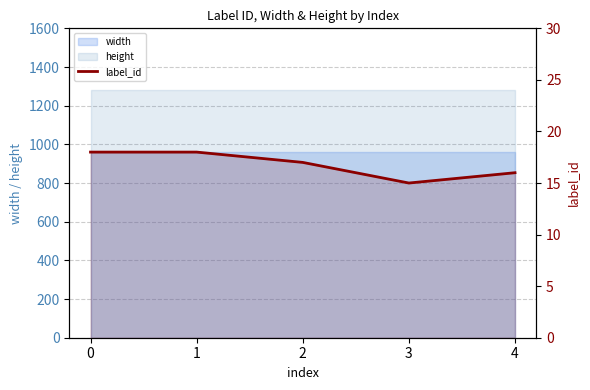

True or false: there are more than 2 points higher than both neighbors.

False